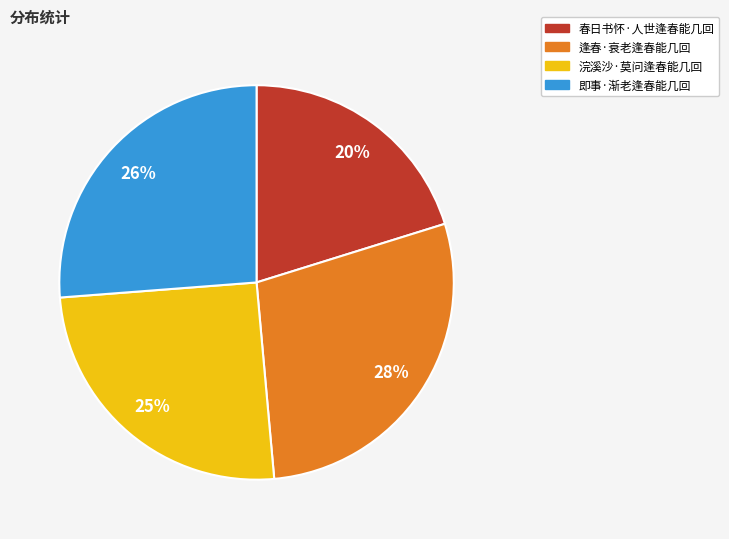

Count the number of slices in the pie.

4